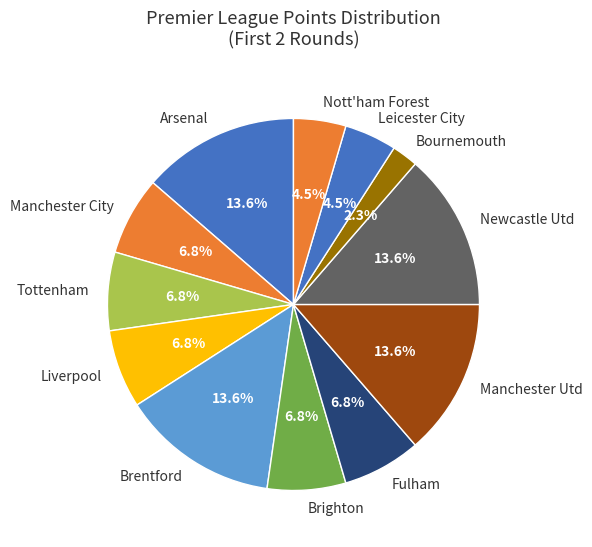

Is there any slice that represents more than half of the pie?

No